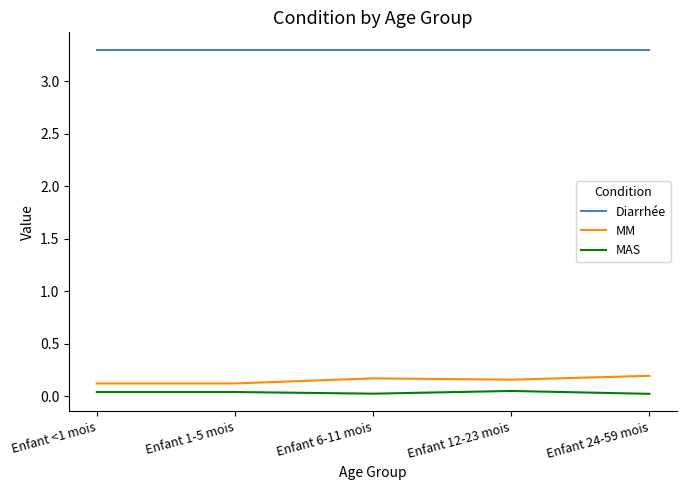

True or false: MM and Diarrhée intersect in this chart.

False